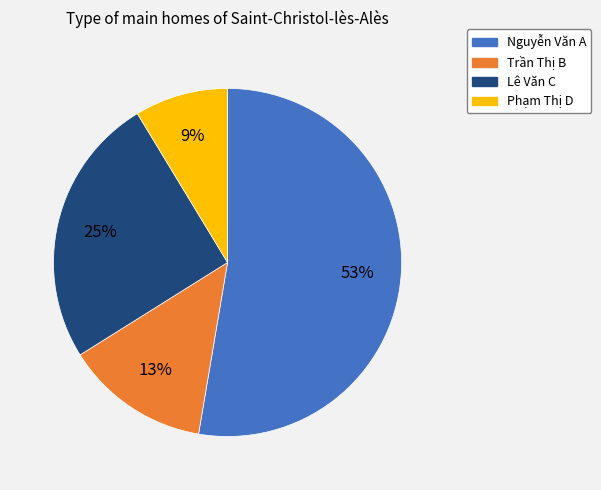

To the nearest percent, what is the combined percentage of Trần Thị B and Nguyễn Văn A?

66%